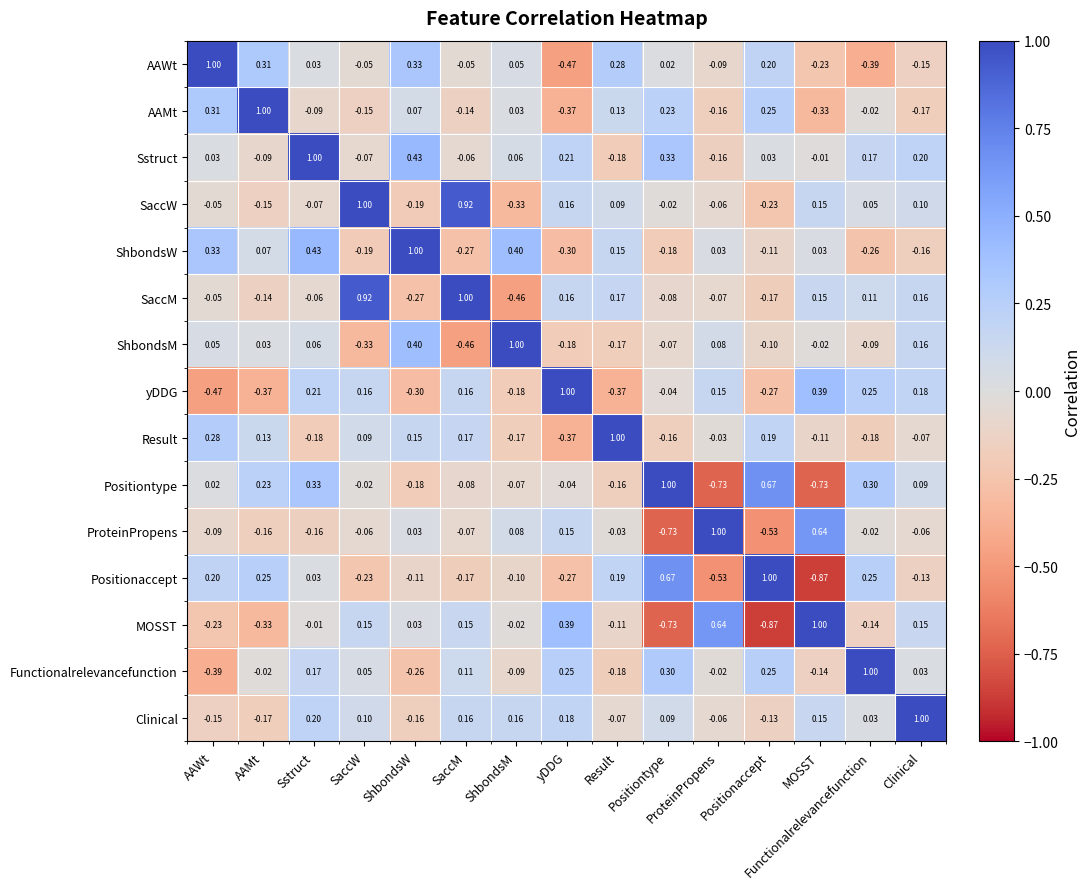

What is the spread (max minus min) of values at ShbondsM?

1.5